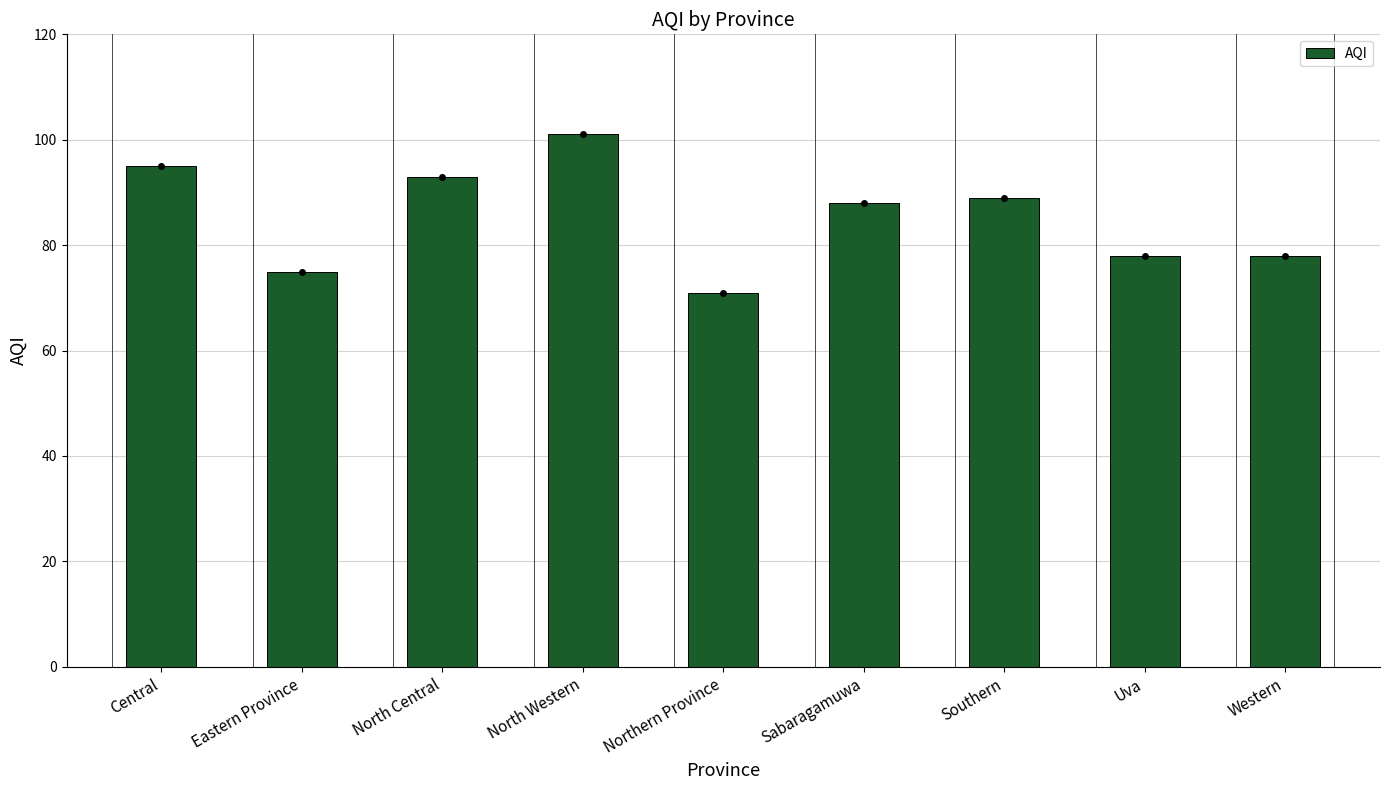

Which label corresponds to the largest value in the chart?

North Western